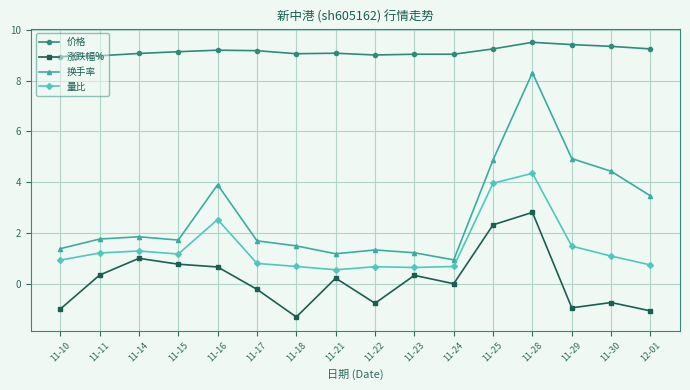

Does the chart have visible grid lines?

Yes